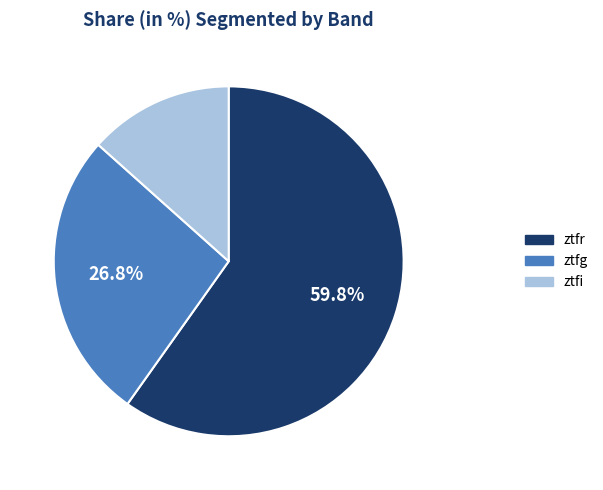

Do ztfr and ztfi together represent more than half of the pie?

Yes